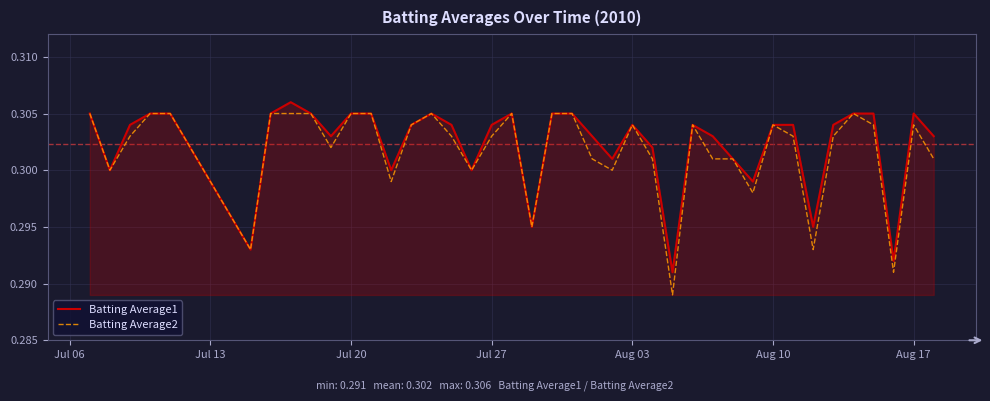

Which series has the widest spread of values?

Batting Average2